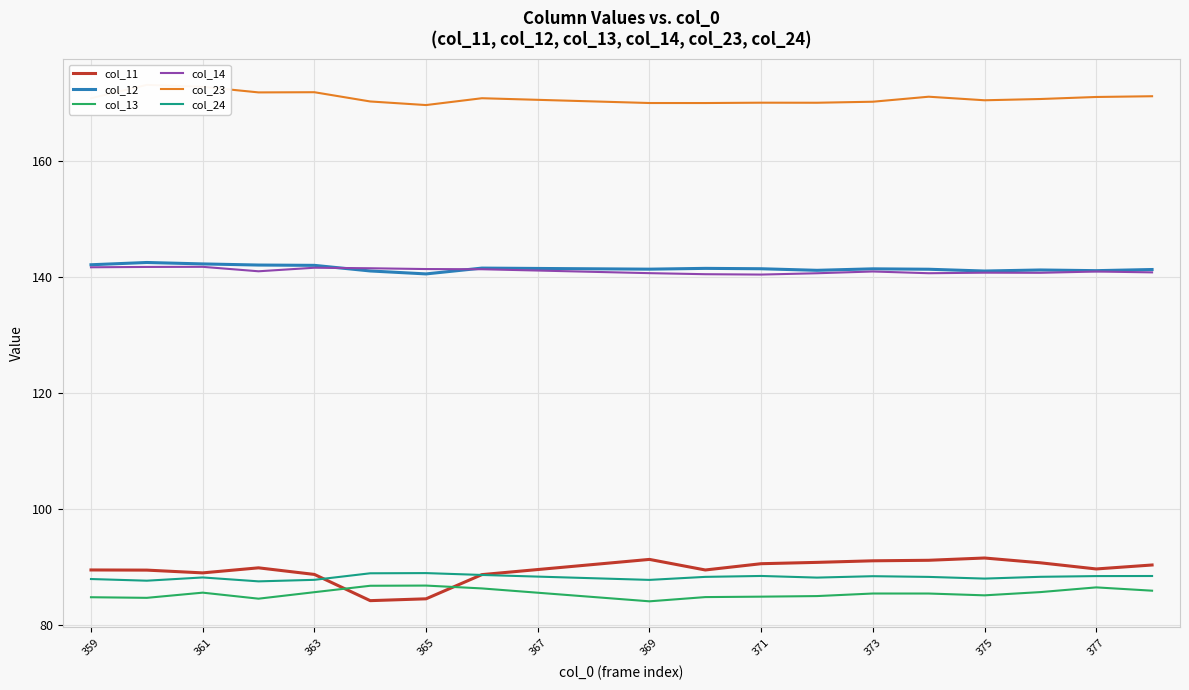

What is the greatest value displayed?

173.1